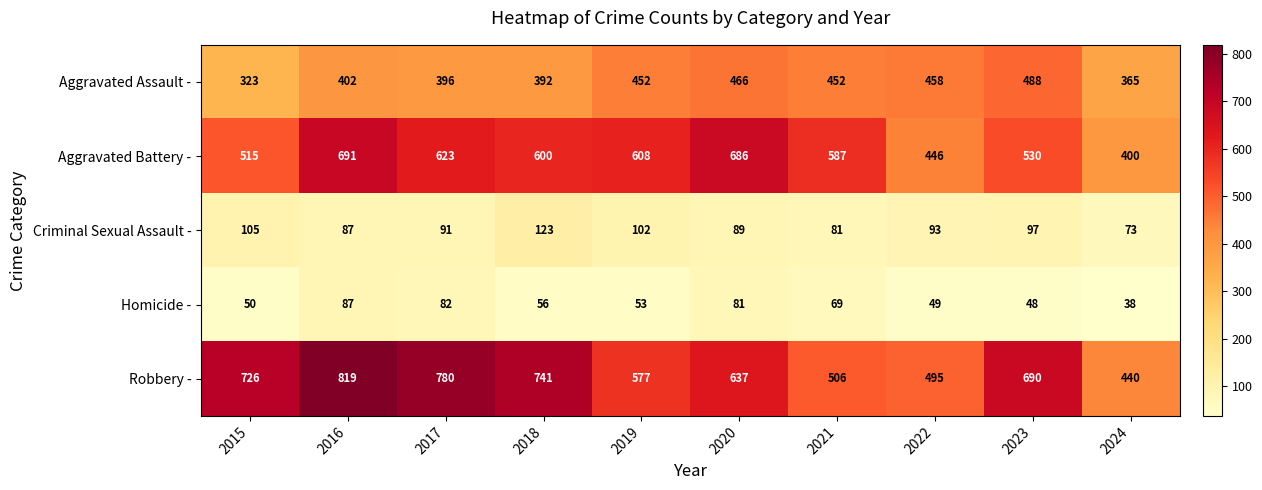

Which series has the largest range (max minus min)?

Robbery -